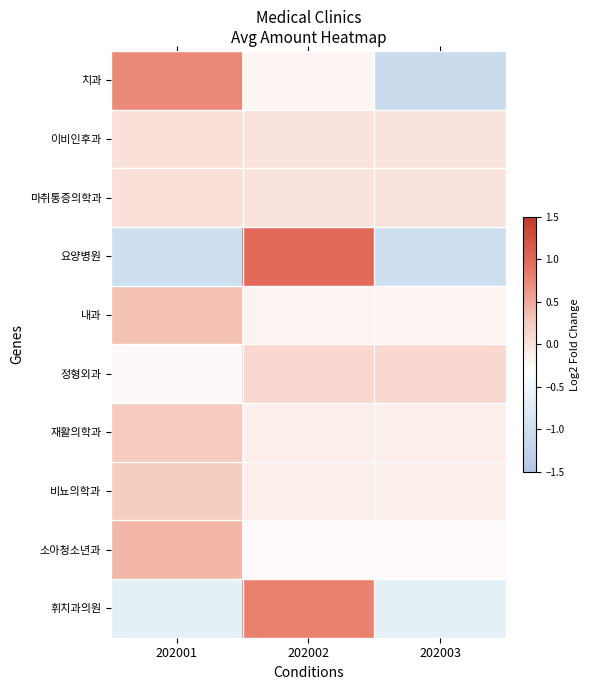

Reading right to left, transcribe all the data shown in this chart.

치과: 202003=-1.1	202002=-0.2	202001=0.7
이비인후과: 202003=-0.0	202002=-0.0	202001=0.0
마취통증의학과: 202003=-0.0	202002=-0.0	202001=0.0
요양병원: 202003=-1.0	202002=1.0	202001=-1.0
내과: 202003=-0.2	202002=-0.2	202001=0.3
정형외과: 202003=0.1	202002=0.1	202001=-0.2
재활의학과: 202003=-0.1	202002=-0.1	202001=0.2
비뇨의학과: 202003=-0.1	202002=-0.1	202001=0.2
소아청소년과: 202003=-0.3	202002=-0.3	202001=0.4
휘치과의원: 202003=-0.7	202002=0.8	202001=-0.7